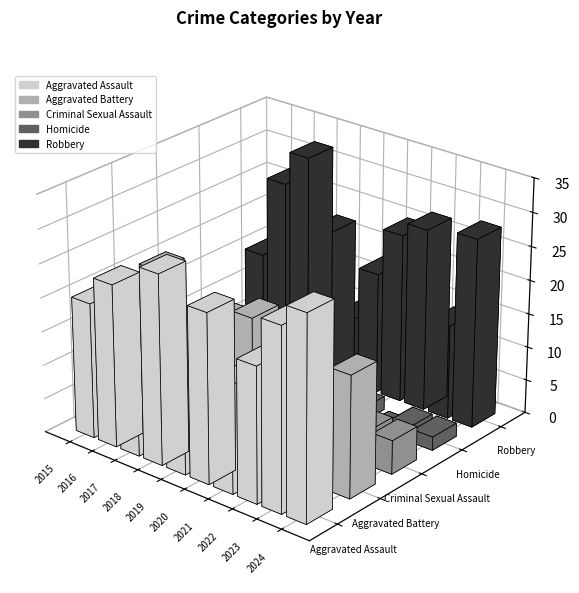

Reading left to right, what are all the values shown in this chart?

Aggravated Assault: 2015=20	2016=24	2017=16	2018=28	2019=22	2020=25	2021=16	2022=20	2023=27	2024=30
Aggravated Battery: 2015=18	2016=23	2017=16	2018=13	2019=19	2020=21	2021=14	2022=19	2023=14	2024=18
Criminal Sexual Assault: 2015=7	2016=3	2017=3	2018=6	2019=5	2020=3	2021=4	2022=4	2023=5	2024=5
Homicide: 2015=3	2016=2	2017=0	2018=0	2019=0	2020=2	2021=2	2022=0	2023=2	2024=2
Robbery: 2015=15	2016=27	2017=32	2018=22	2019=10	2020=18	2021=25	2022=27	2023=14	2024=28